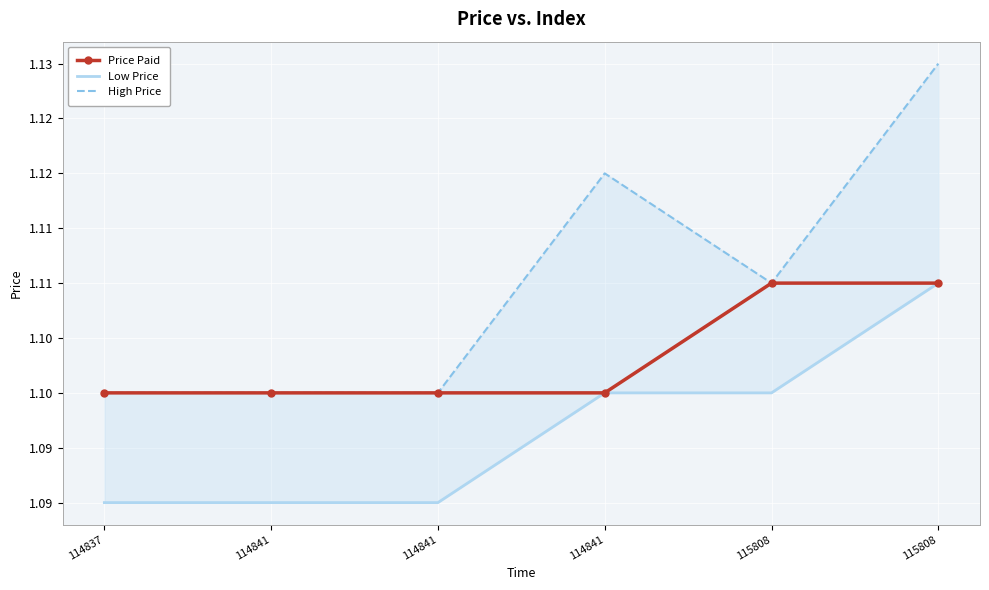

How many High Price values are between 1 and 2?

6